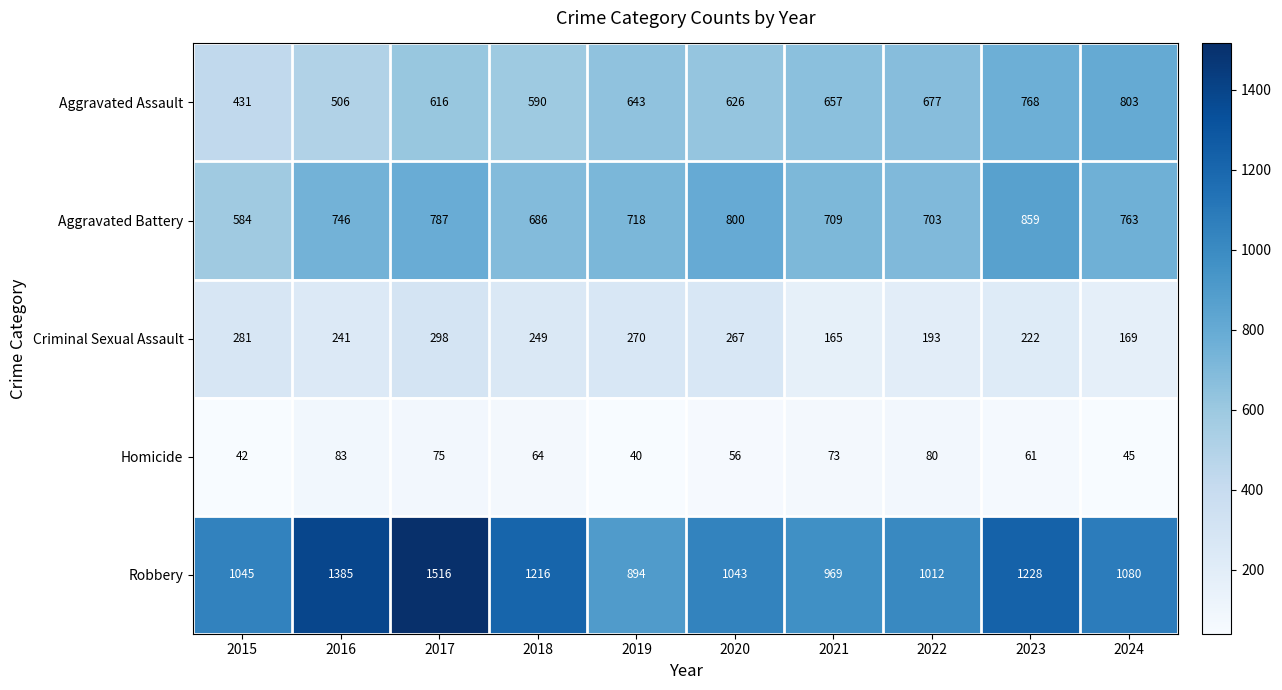

Count the number of data series in this chart.

5